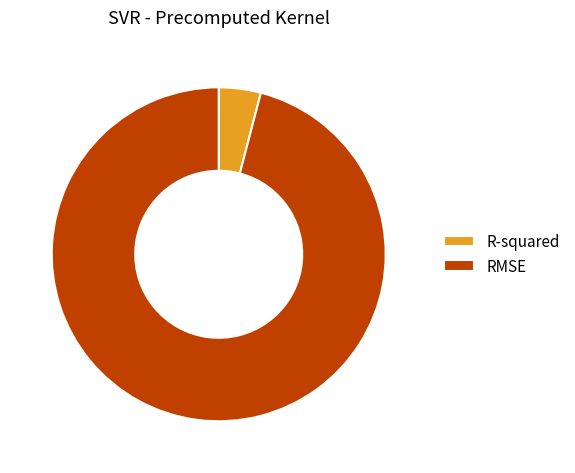

True or false: RMSE accounts for 96% of the total.

True